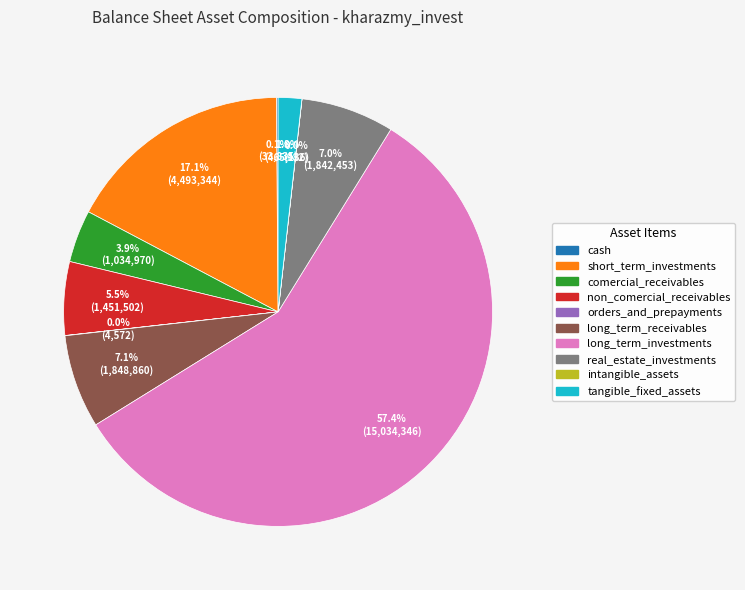

To the nearest percent, what is the combined percentage of tangible_fixed_assets and long_term_receivables?

9%